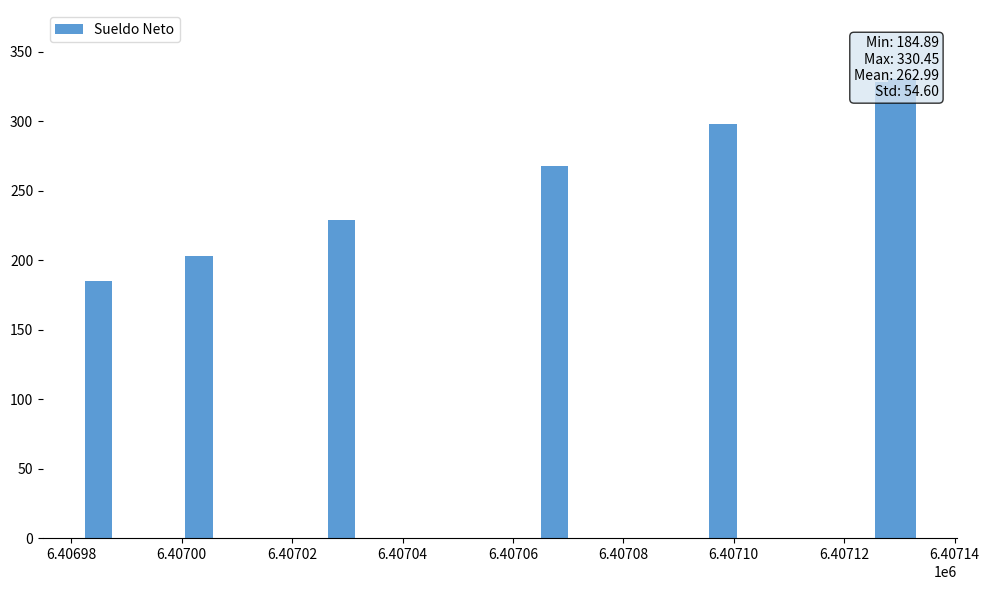

Does the chart contain any negative values?

No